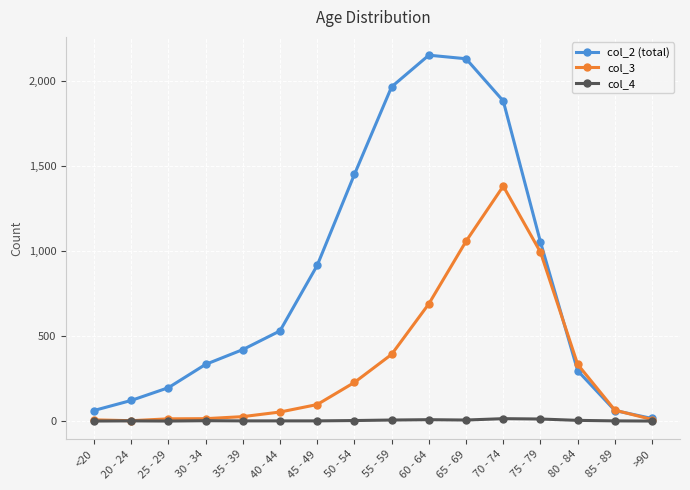

What is the maximum value shown in the chart?

2151